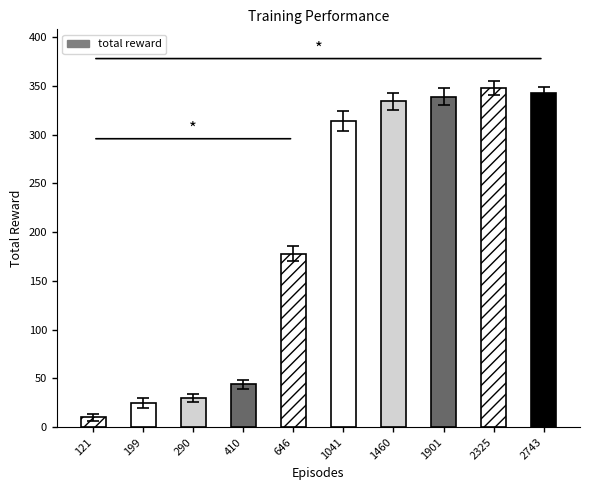

What is the maximum value shown in the chart?

348